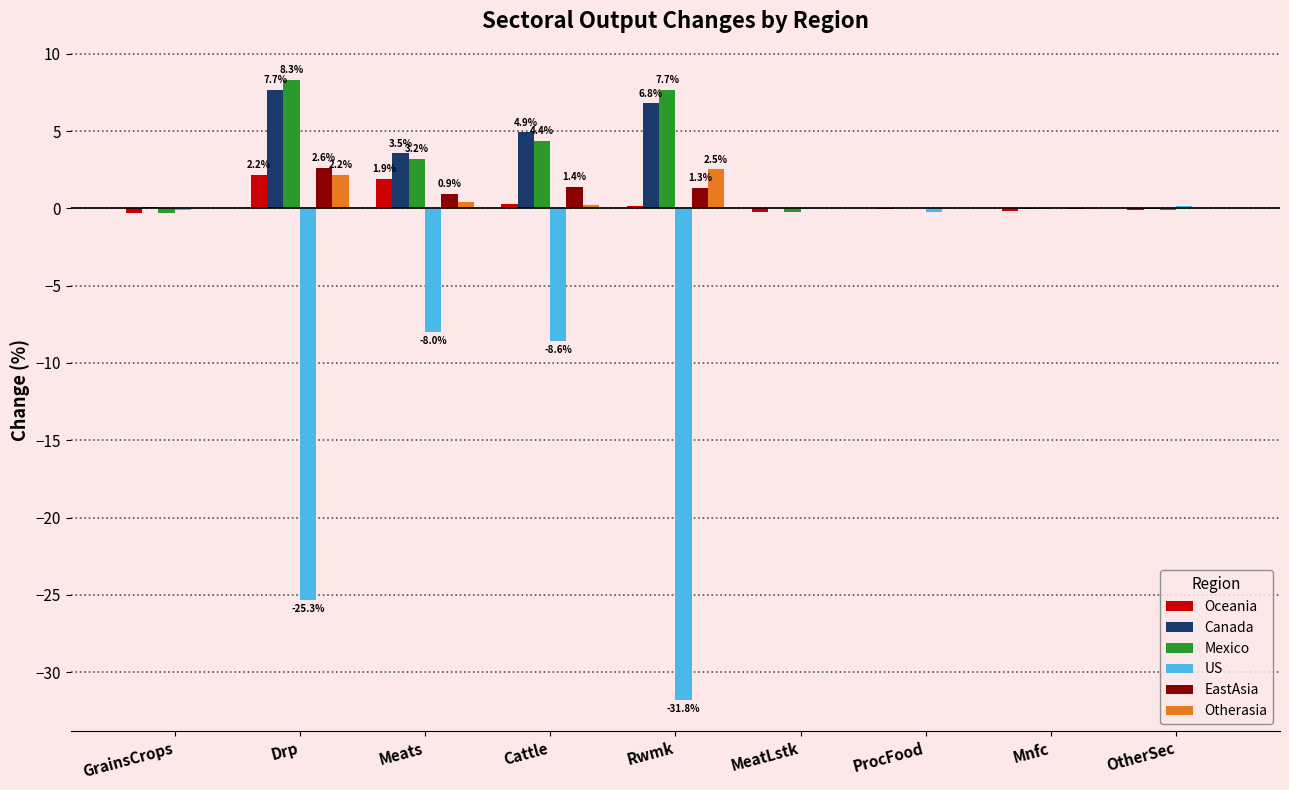

What is the maximum value shown in the chart?

8.3